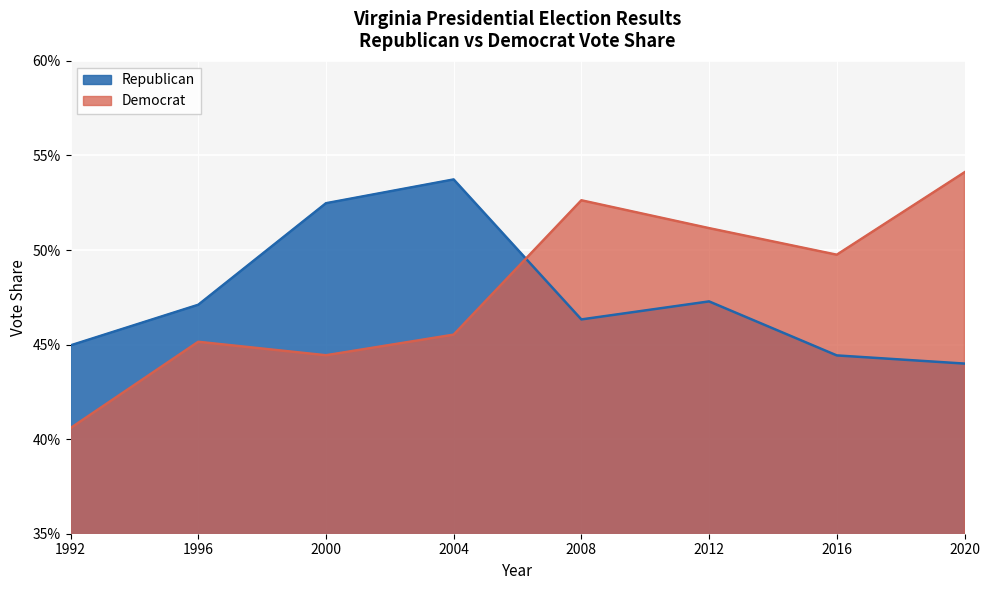

The Democrat series shows 0.8 at 2008. True or false?

False